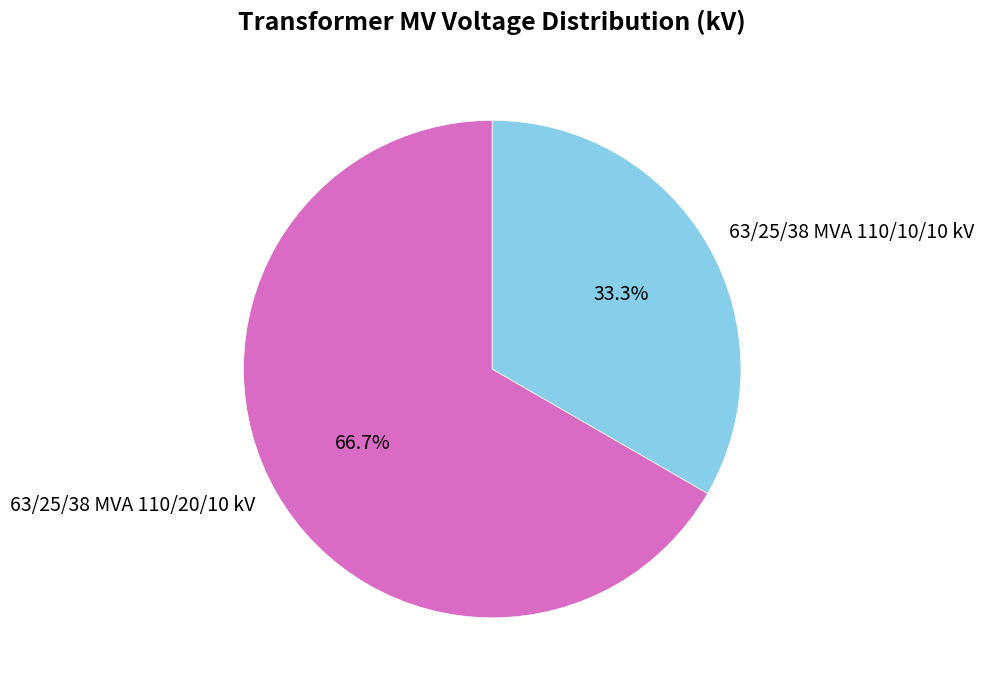

Is it true that 63/25/38 MVA 110/20/10 kV is 67% of the pie?

True